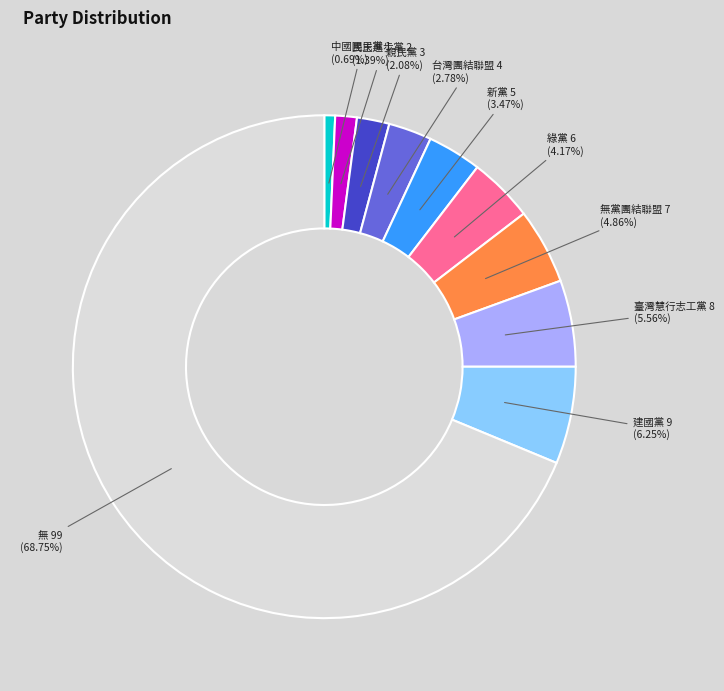

Count the number of slices in the pie.

10